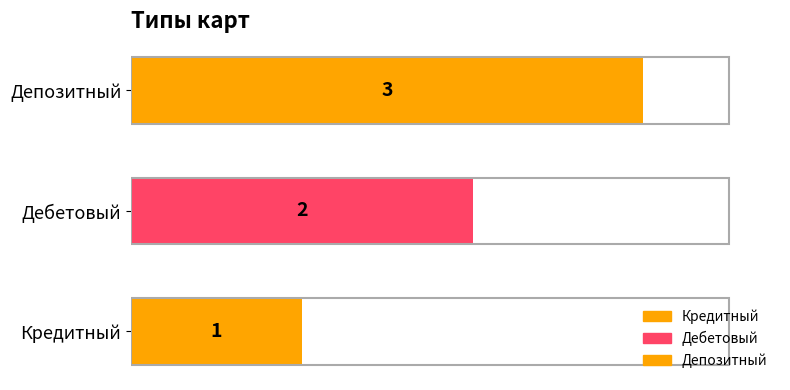

Count the values in the range 1 to 3.

3